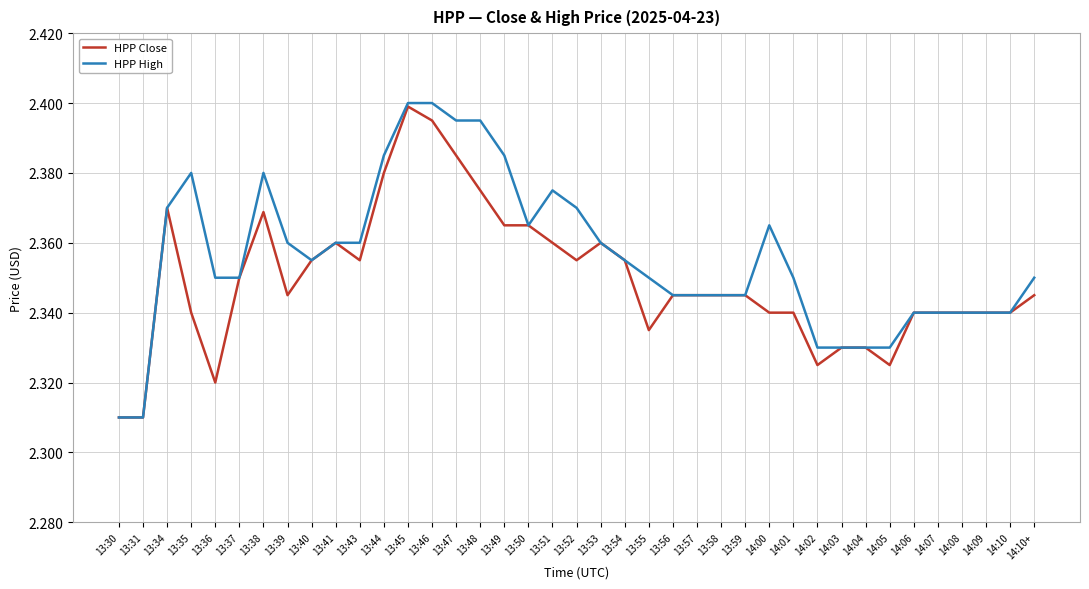

What is the total value across all series at 13:46?

4.8